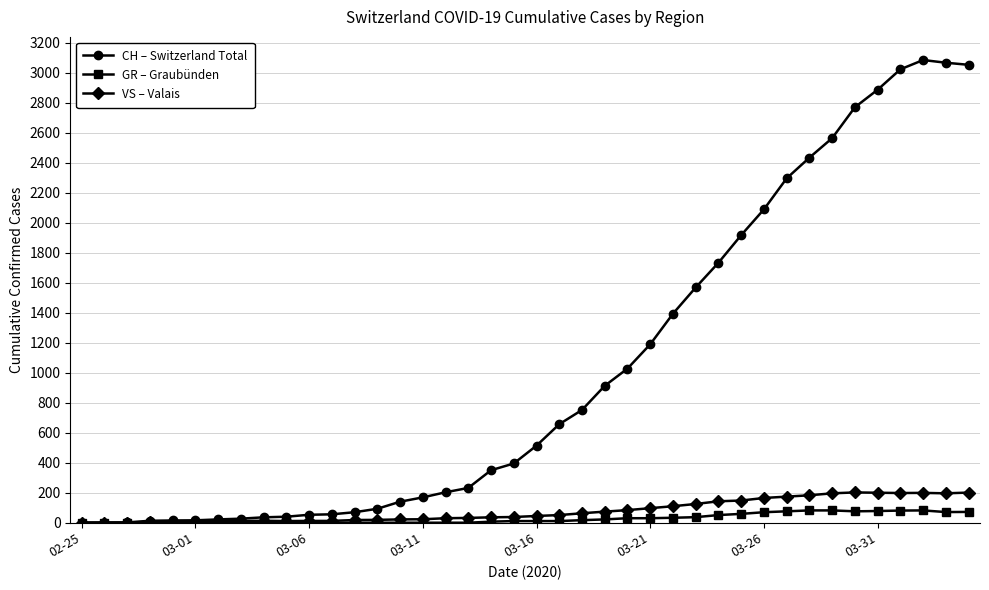

What is the average value of the VS – Valais series?

79